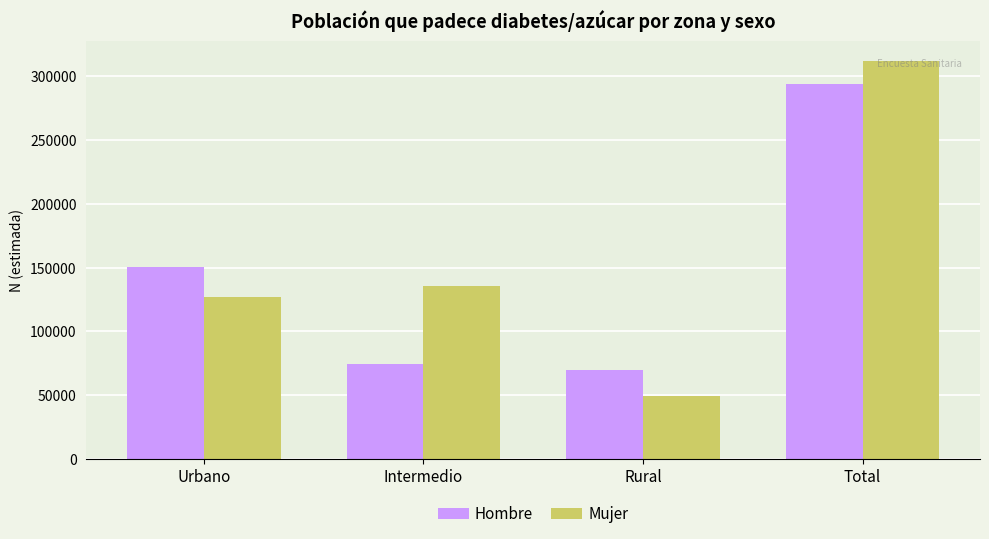

Read the Mujer value at Rural, to the nearest 50.

49400